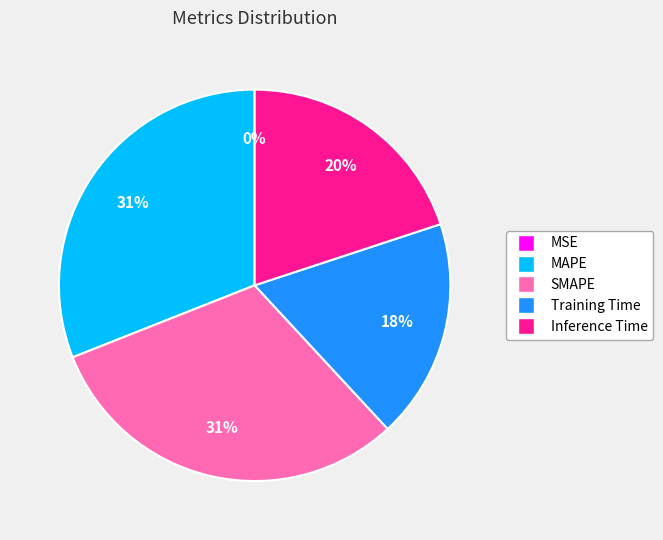

To the nearest percent, what is the difference between the largest and smallest slice percentages?

31%